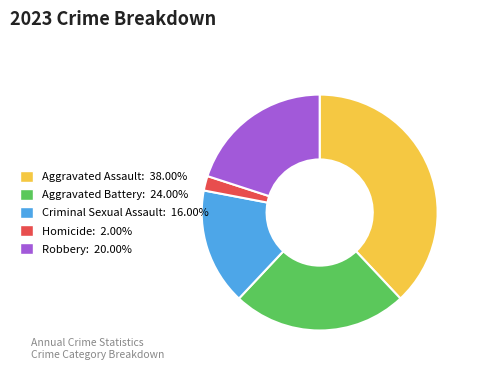

Does any single category account for the majority?

No